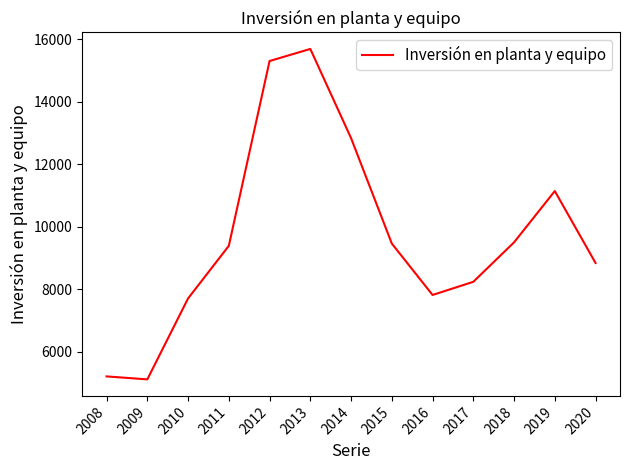

Between 2008 and 2009, which is larger?

2008